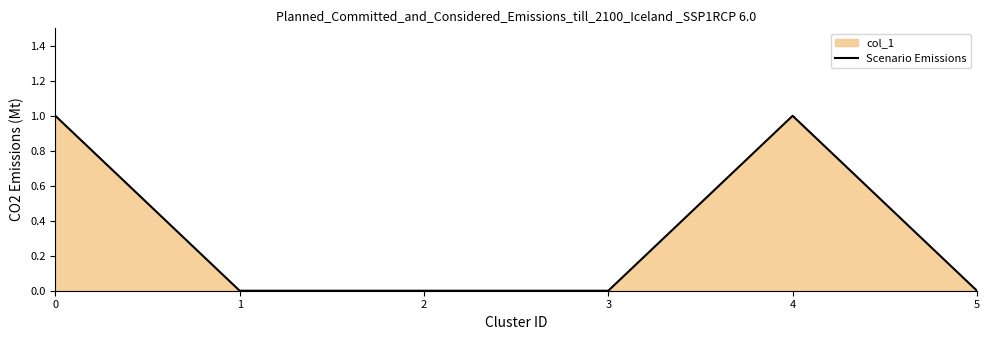

List the labels in order of value, largest first.

0, 4, 1, 2, 3, 5